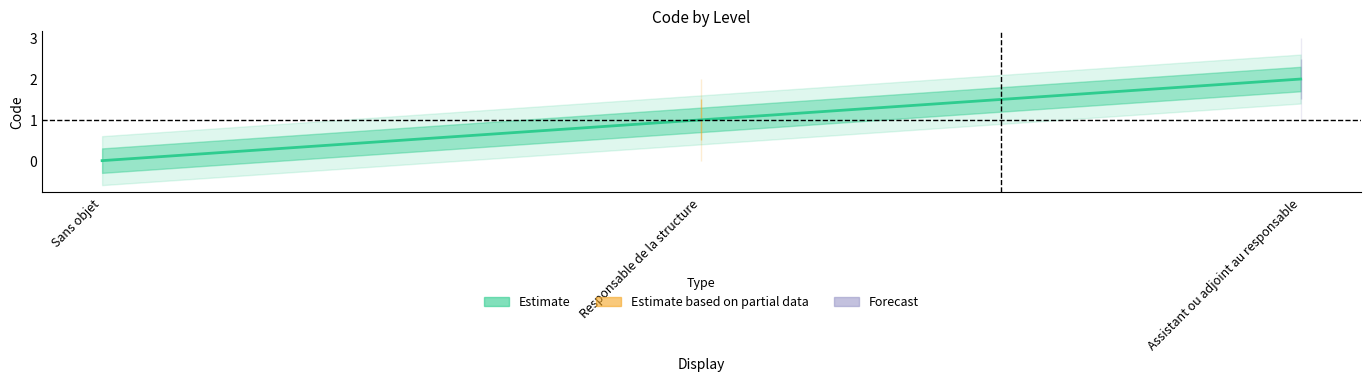

Approximately how many times larger is the value at Responsable de la structure compared to Assistant ou adjoint au responsable?

0.5